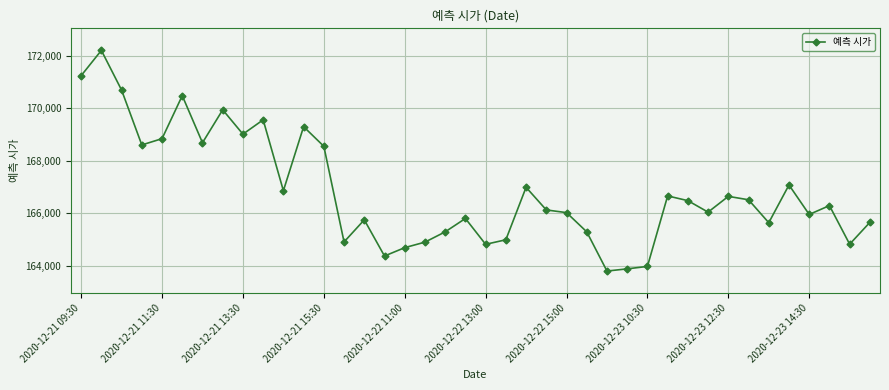

What is the value of the 19th point from the left?

165283.3